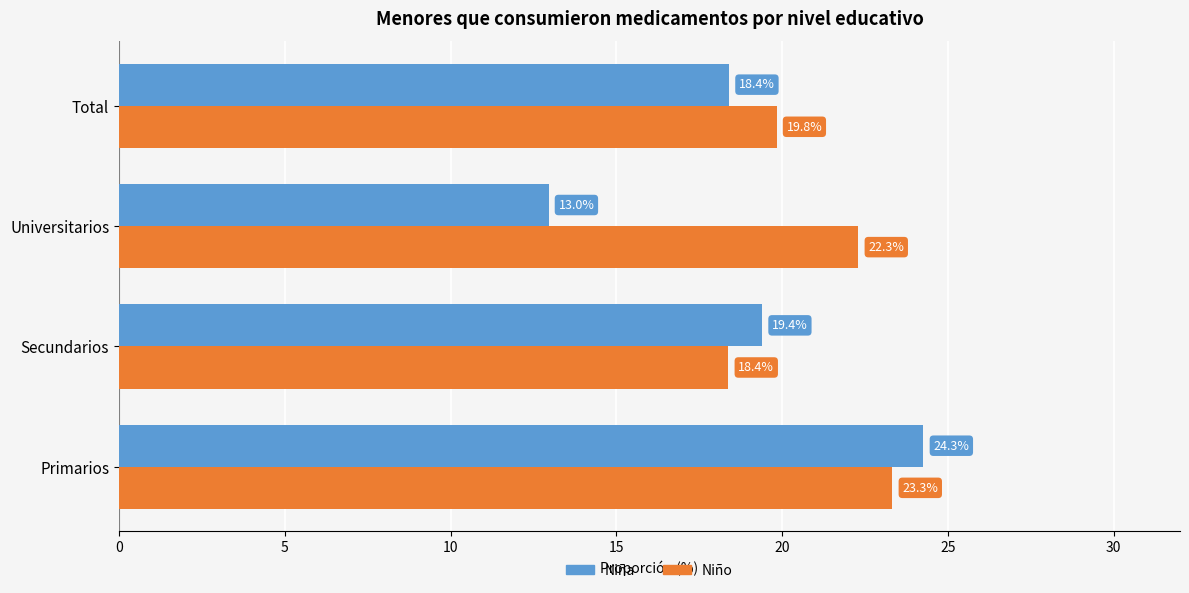

Is the value of Niño at Secundarios greater than the value of Niña at Universitarios?

Yes